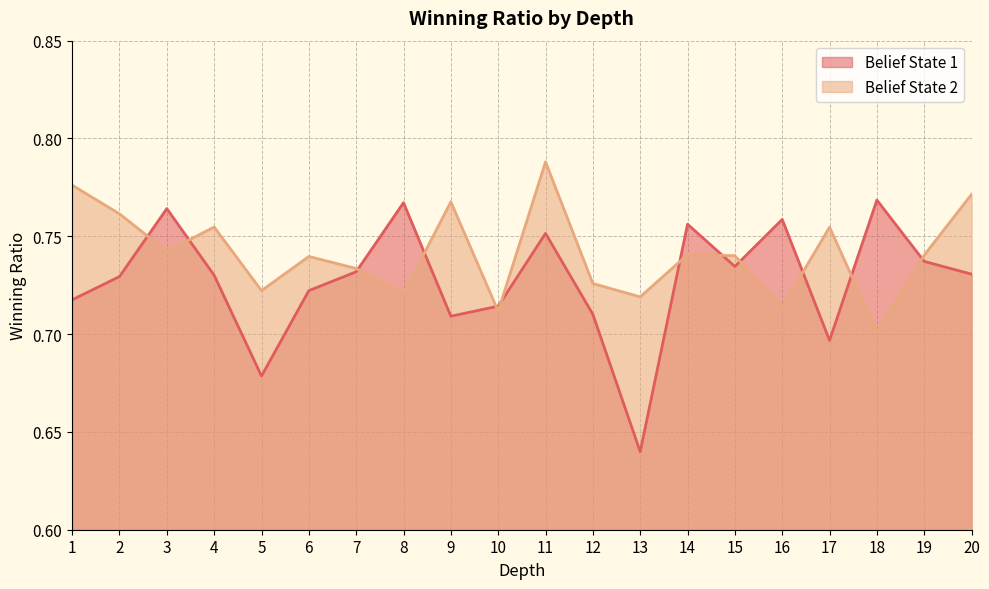

Reading left to right, extract all data points from this chart.

Belief State 1: 0.7	0.7	0.8	0.7	0.7	0.7	0.7	0.8	0.7	0.7	0.8	0.7	0.6	0.8	0.7	0.8	0.7	0.8	0.7	0.7
Belief State 2: 0.8	0.8	0.7	0.8	0.7	0.7	0.7	0.7	0.8	0.7	0.8	0.7	0.7	0.7	0.7	0.7	0.8	0.7	0.7	0.8